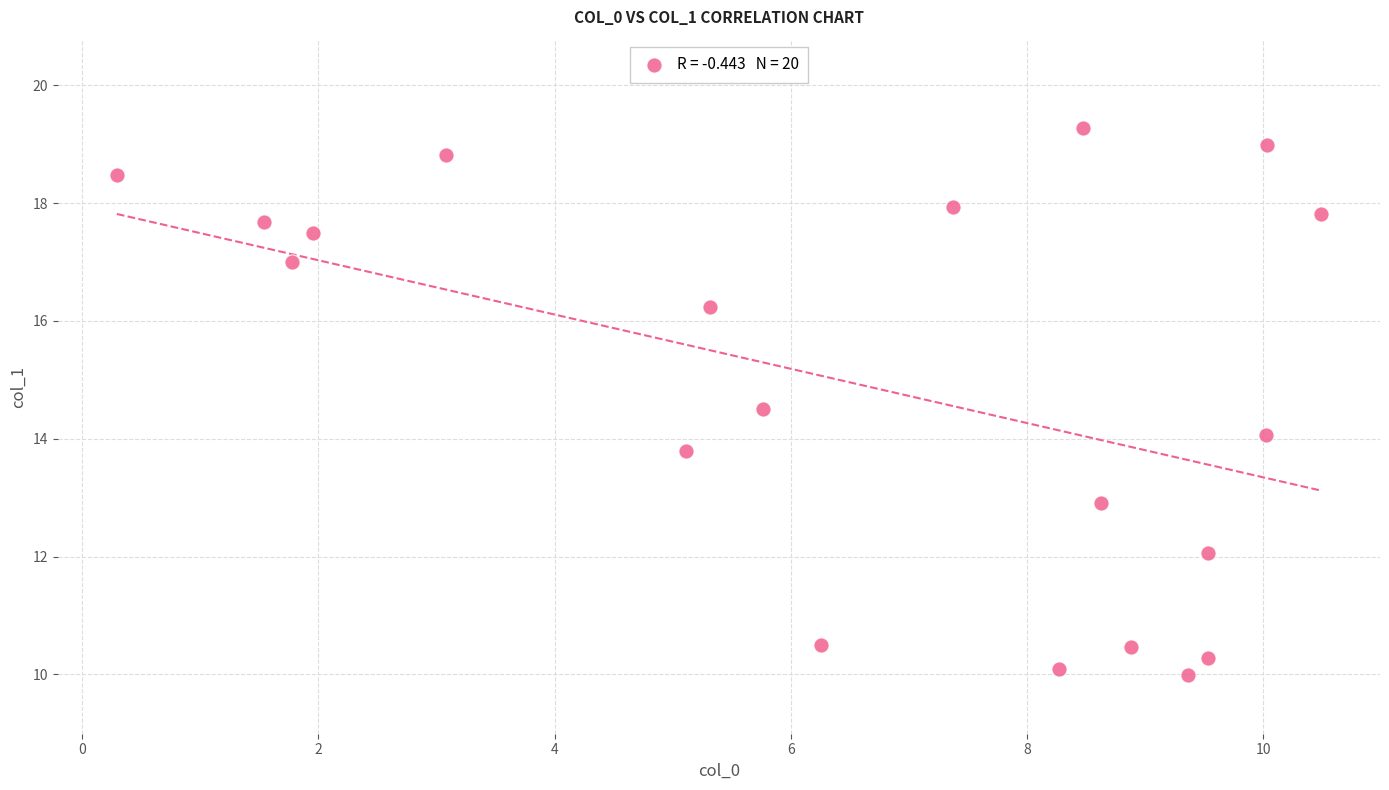

What is the range of Y values (max minus min)?

9.3